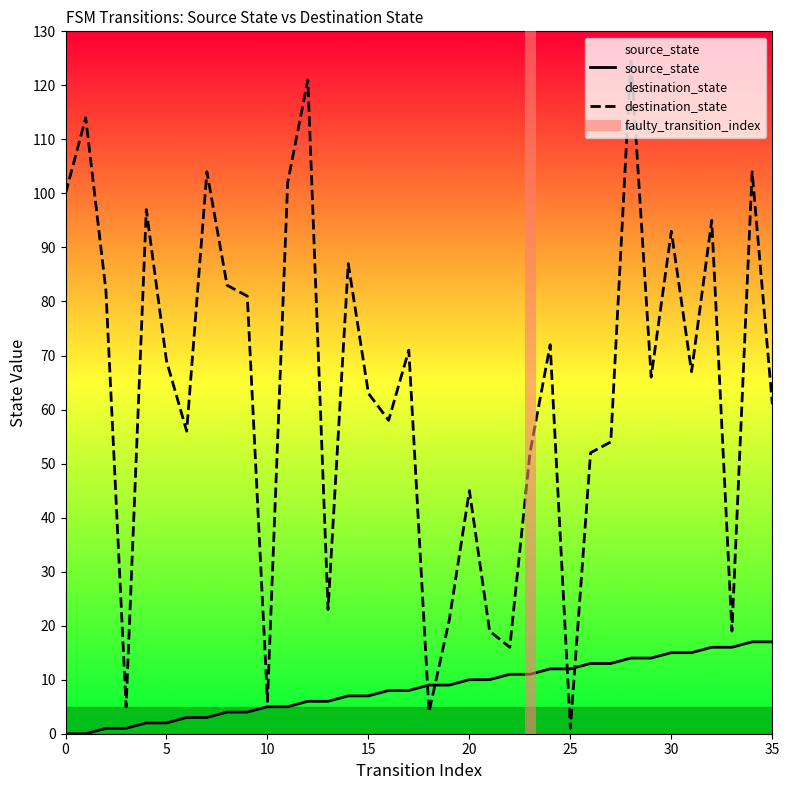

How many values in the destination_state series exceed 67?

17